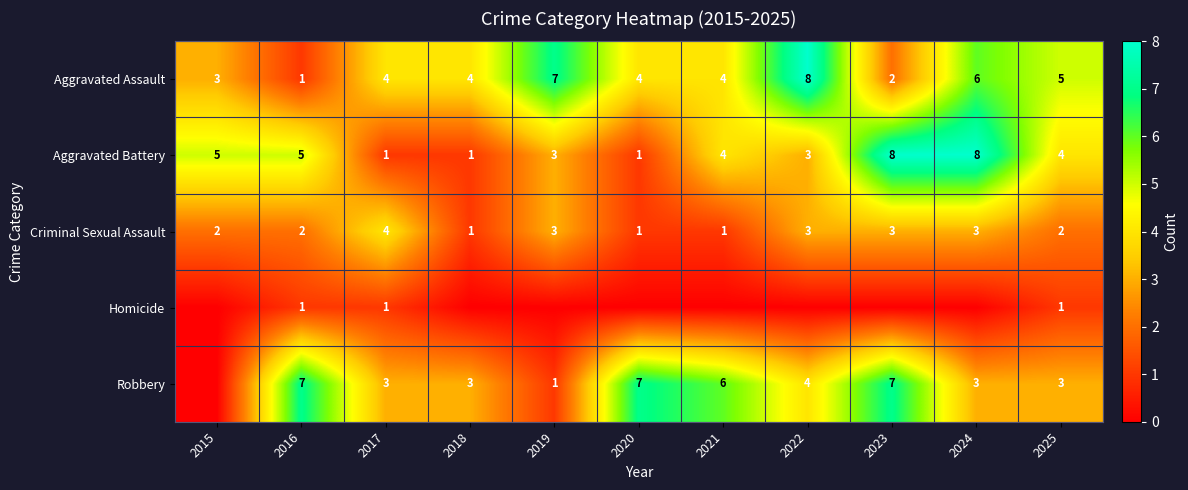

What is the sum of the Aggravated Battery values at 2021 and 2022?

7